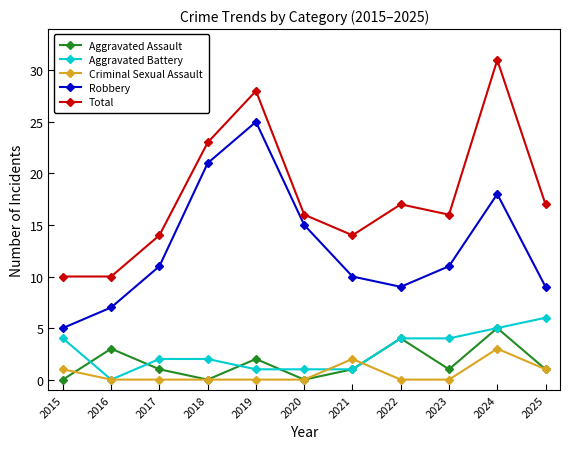

True or false: Criminal Sexual Assault has more than 1 points higher than both neighbors.

True